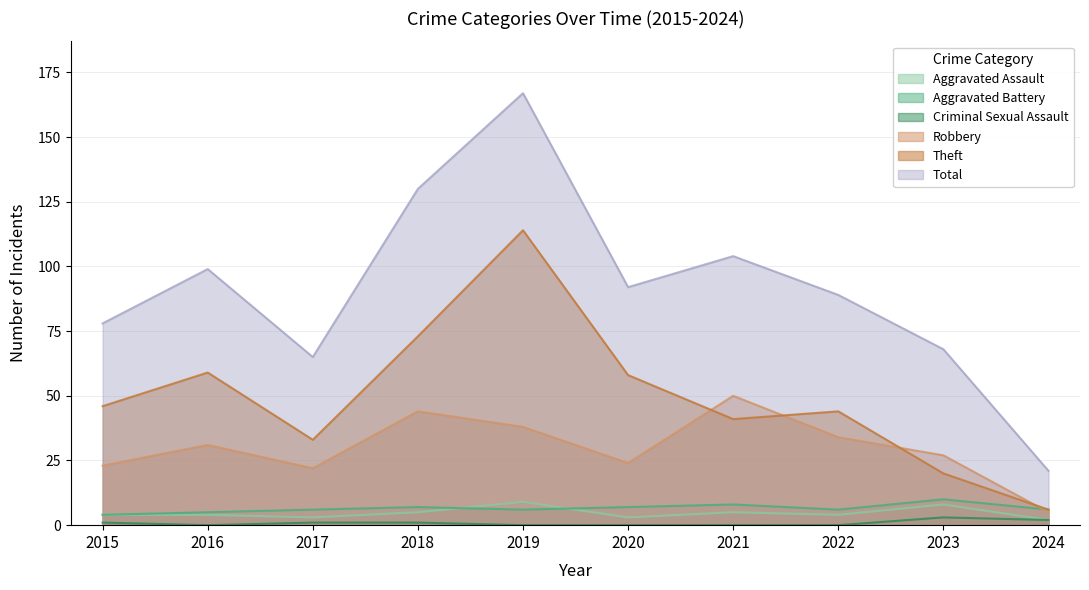

At how many categories does at least one series exceed 113?

2